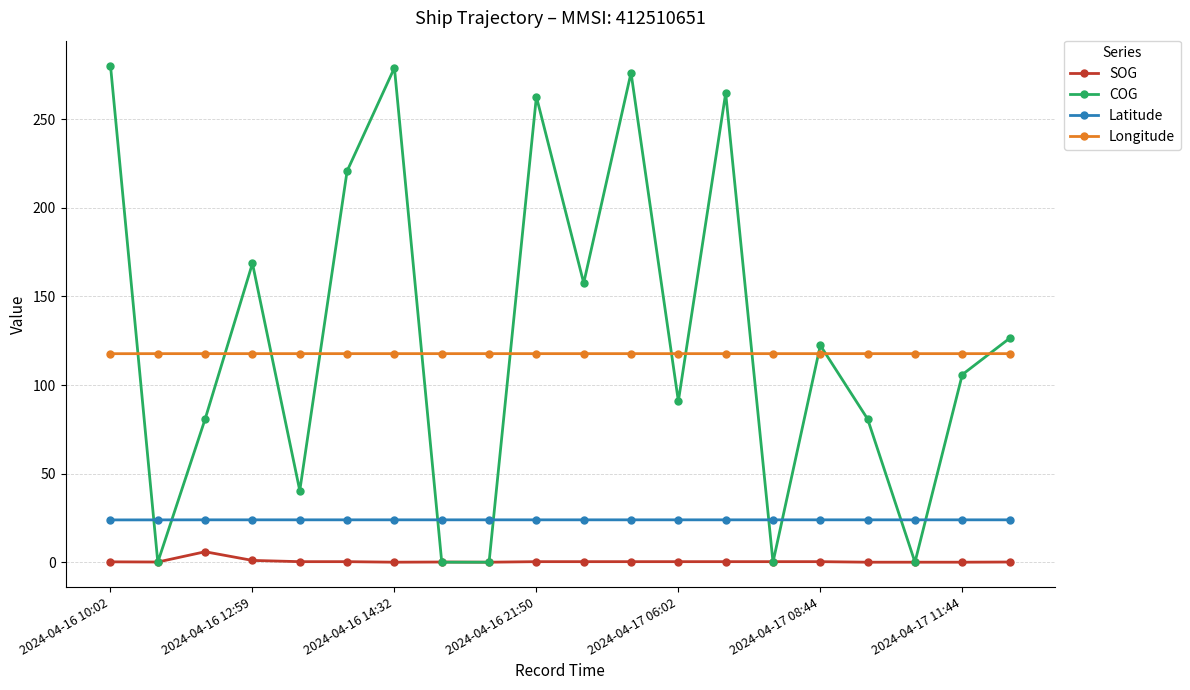

Rank the series by their maximum value, from highest to lowest.

COG, Longitude, Latitude, SOG